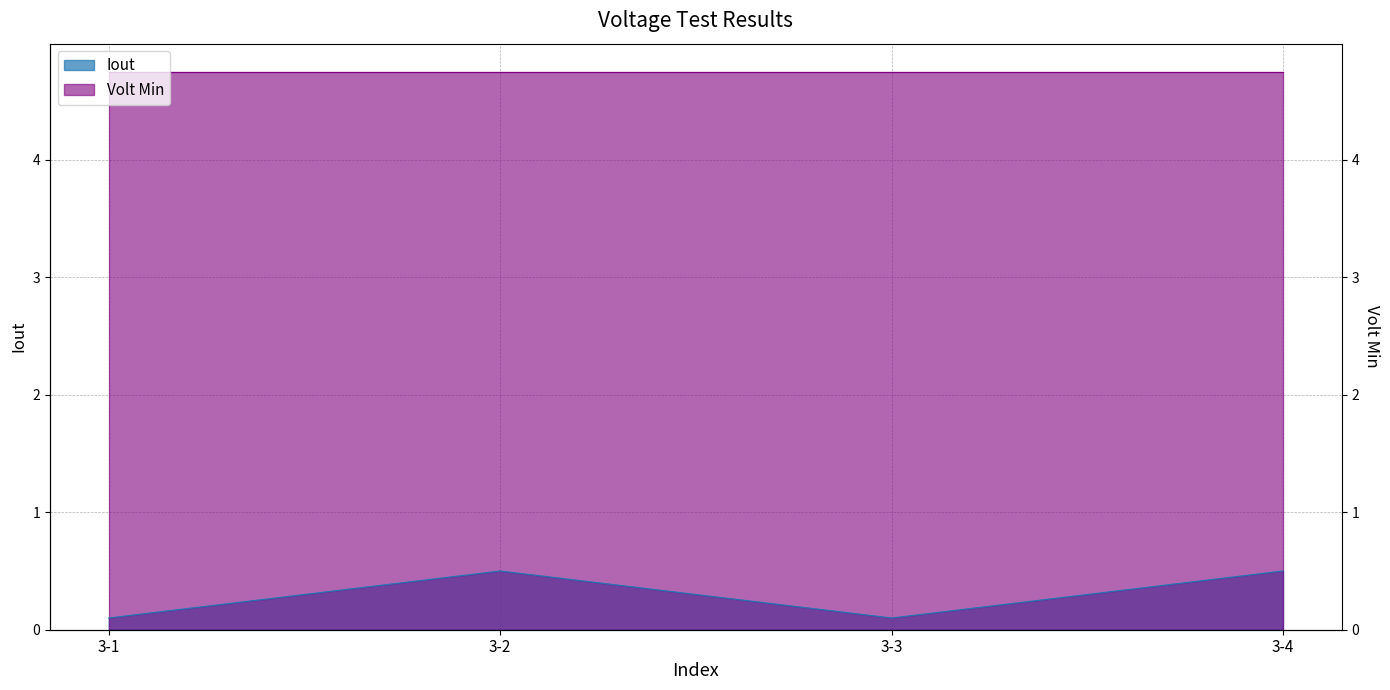

True or false: the data shows 0.5 at 3-4.

True